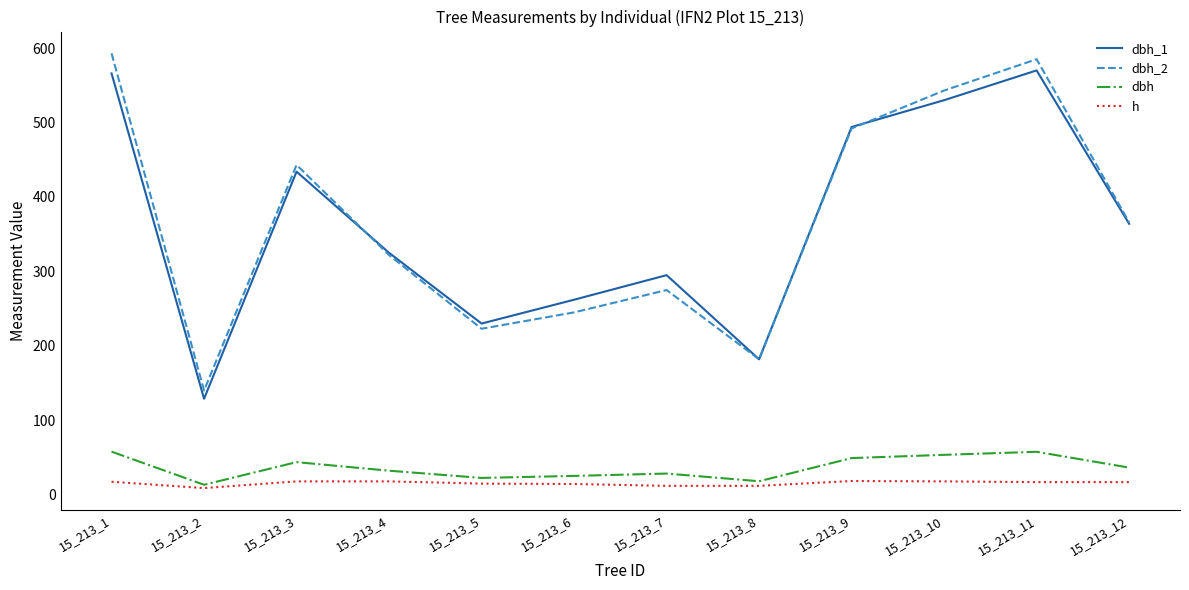

True or false: dbh and dbh_2 cross at least once.

False